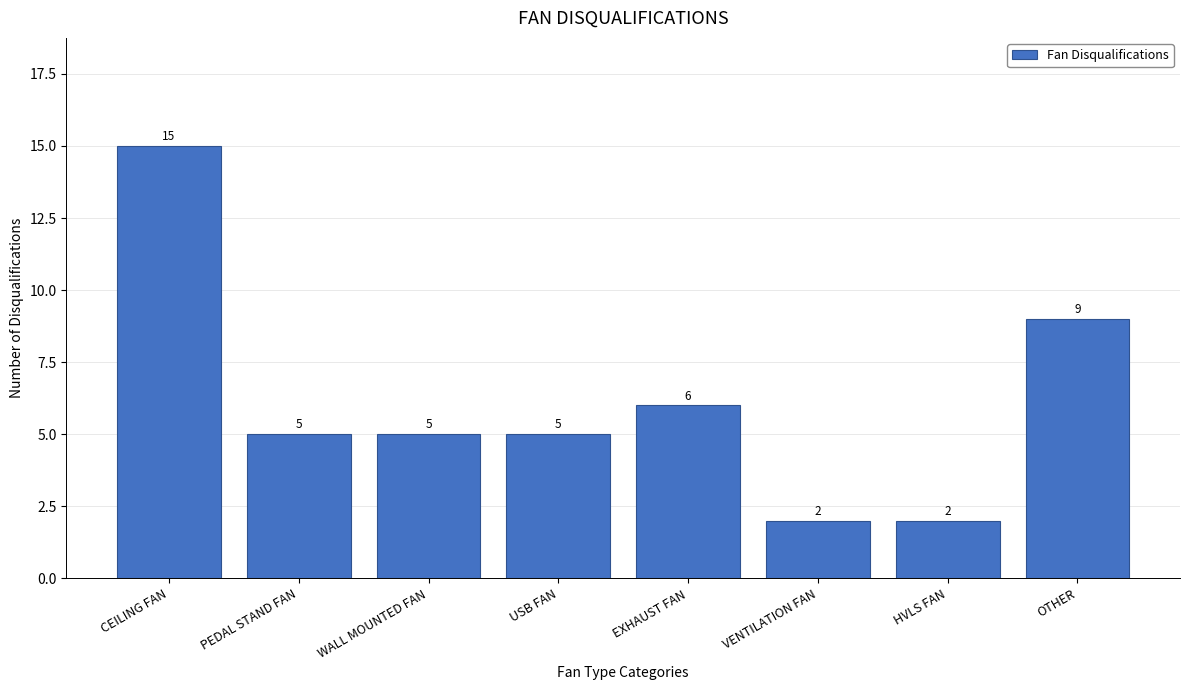

Reading left to right, extract all data points from this chart.

CEILING FAN=15	PEDAL STAND FAN=5	WALL MOUNTED FAN=5	USB FAN=5	EXHAUST FAN=6	VENTILATION FAN=2	HVLS FAN=2	OTHER=9